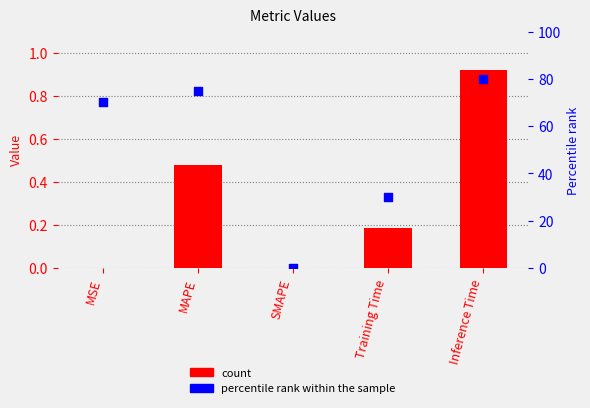

At how many categories does at least one series exceed 41?

3